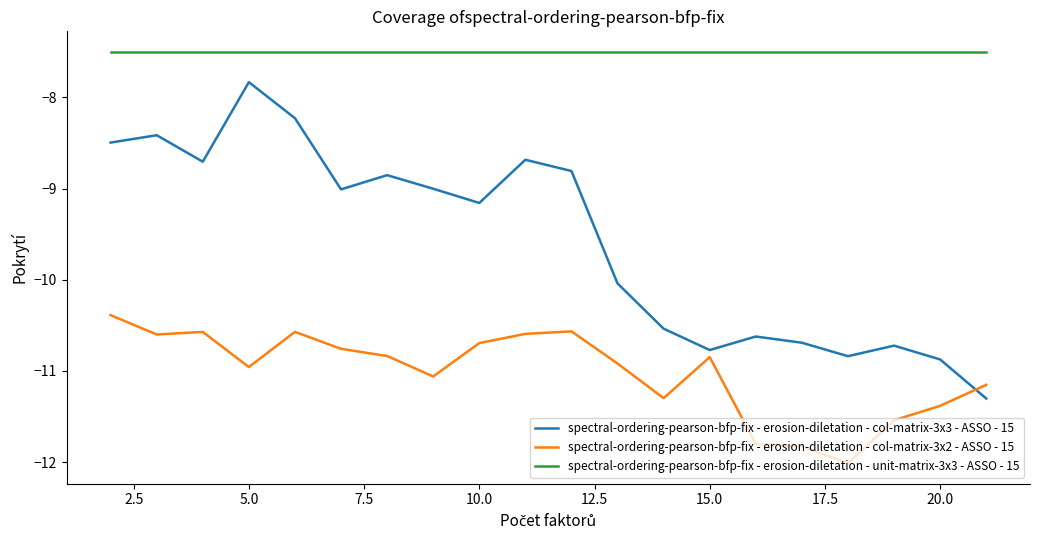

How many interior local valleys does the spectral-ordering-pearson-bfp-fix - erosion-diletation - col-matrix-3x3 - ASSO - 15 series have?

5